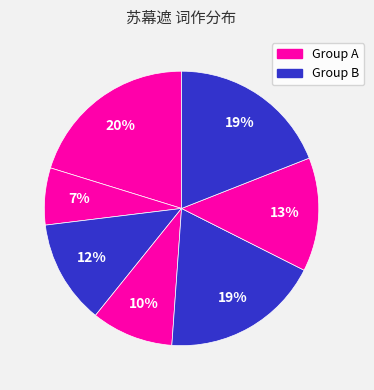

Count the number of slices in the pie.

7